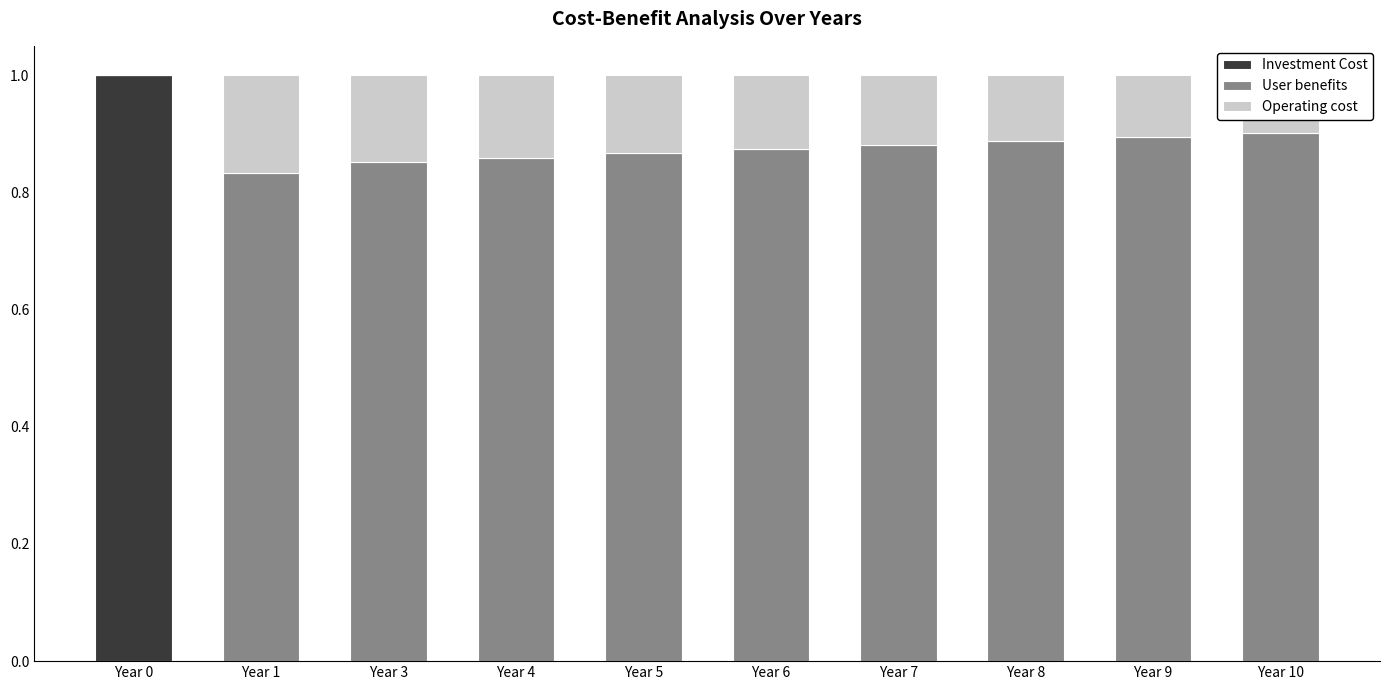

Is it true that Investment Cost equals 0.5 at Year 7?

False